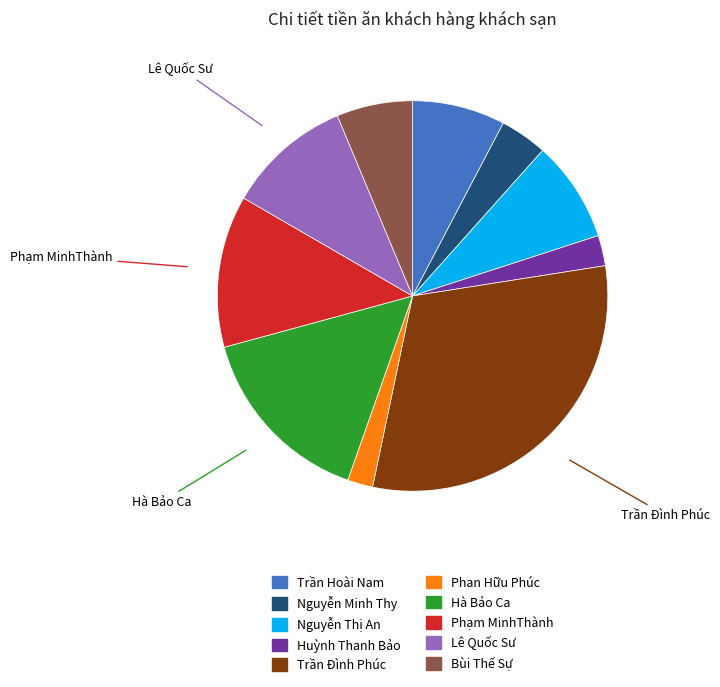

Does any single category account for the majority?

No